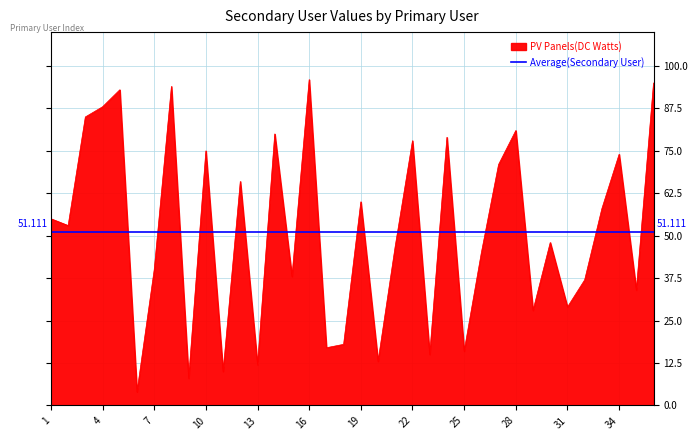

Reading left to right, list all the values displayed in this chart.

1=55	2=53	3=85	4=88	5=93	6=4	7=40	8=94	9=8	10=75	11=10	12=66	13=12	14=80	15=38	16=96	17=17	18=18	19=60	20=13	21=47	22=78	23=15	24=79	25=16	26=45	27=71	28=81	29=28	30=48	31=29	32=37	33=58	34=74	35=34	36=95